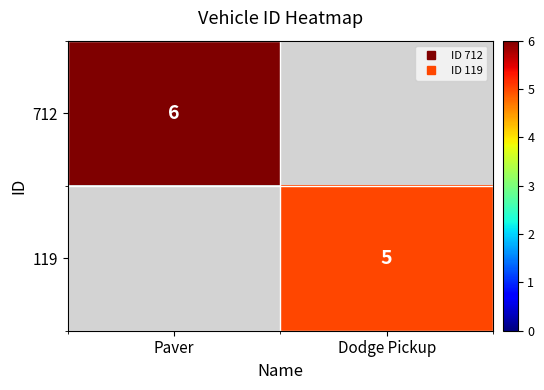

List the series in order of their peak value, highest first.

712, 119